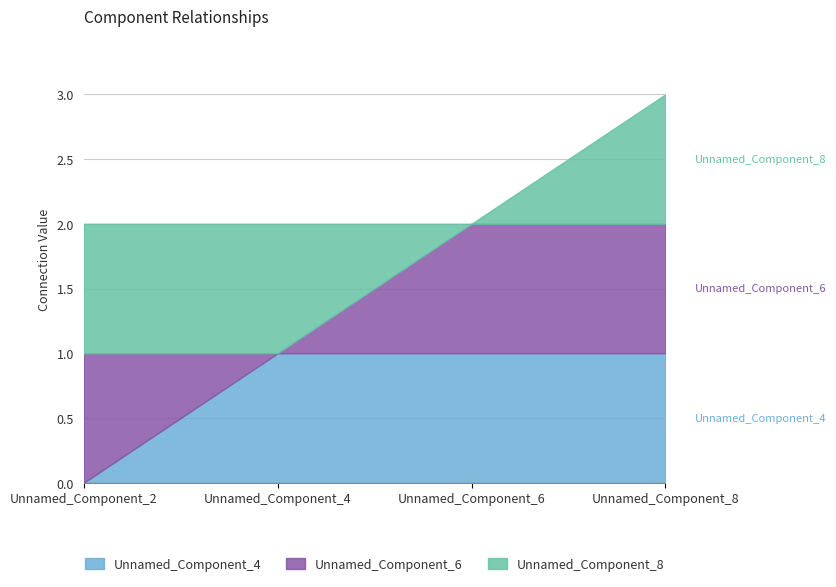

What is the value of the Unnamed_Component_8 point at the 2nd from the left?

1